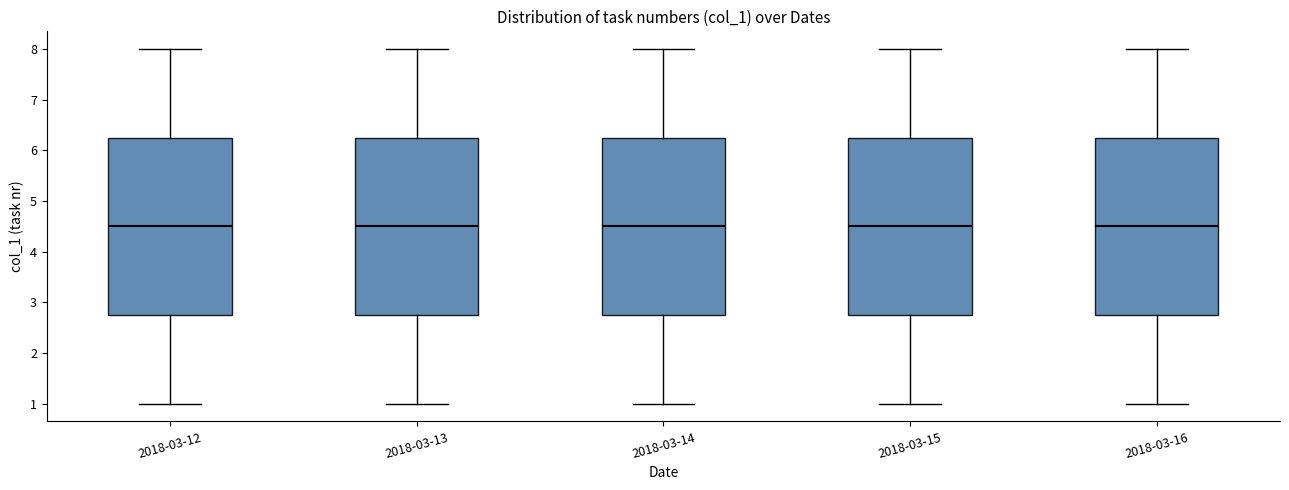

Reading left to right, read every box against the y-axis: the position of its median line, the range the box covers, and the ends of its whiskers. The values are not printed on the chart, so give them approximately, as read against the axis.

2018-03-12: median 4.5, box 2.8 to 6.3, whiskers 1.0 to 8.0
2018-03-13: median 4.5, box 2.8 to 6.3, whiskers 1.0 to 8.0
2018-03-14: median 4.5, box 2.8 to 6.3, whiskers 1.0 to 8.0
2018-03-15: median 4.5, box 2.8 to 6.3, whiskers 1.0 to 8.0
2018-03-16: median 4.5, box 2.8 to 6.3, whiskers 1.0 to 8.0